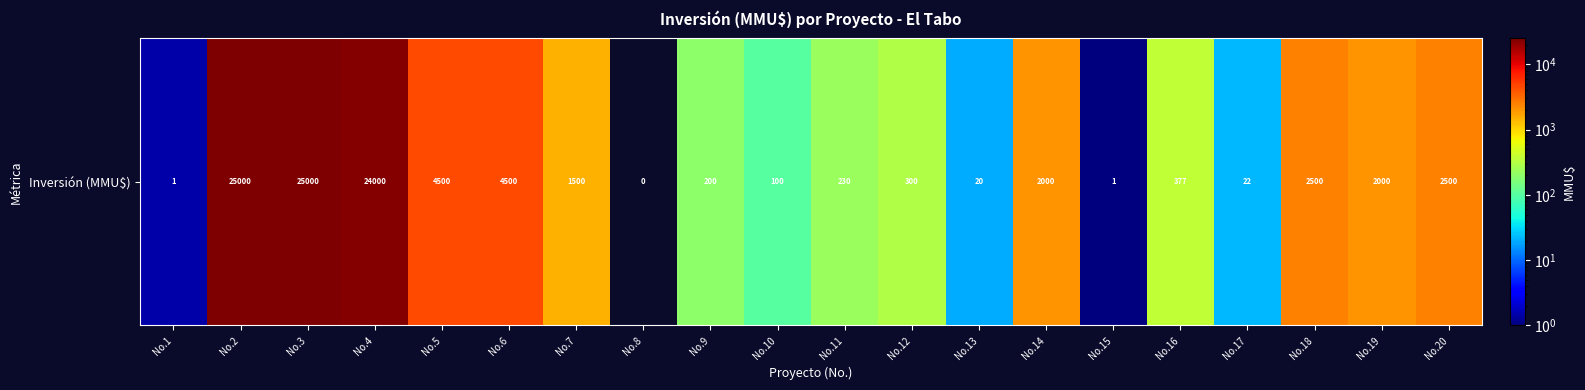

How many data points are less than 1500?

10